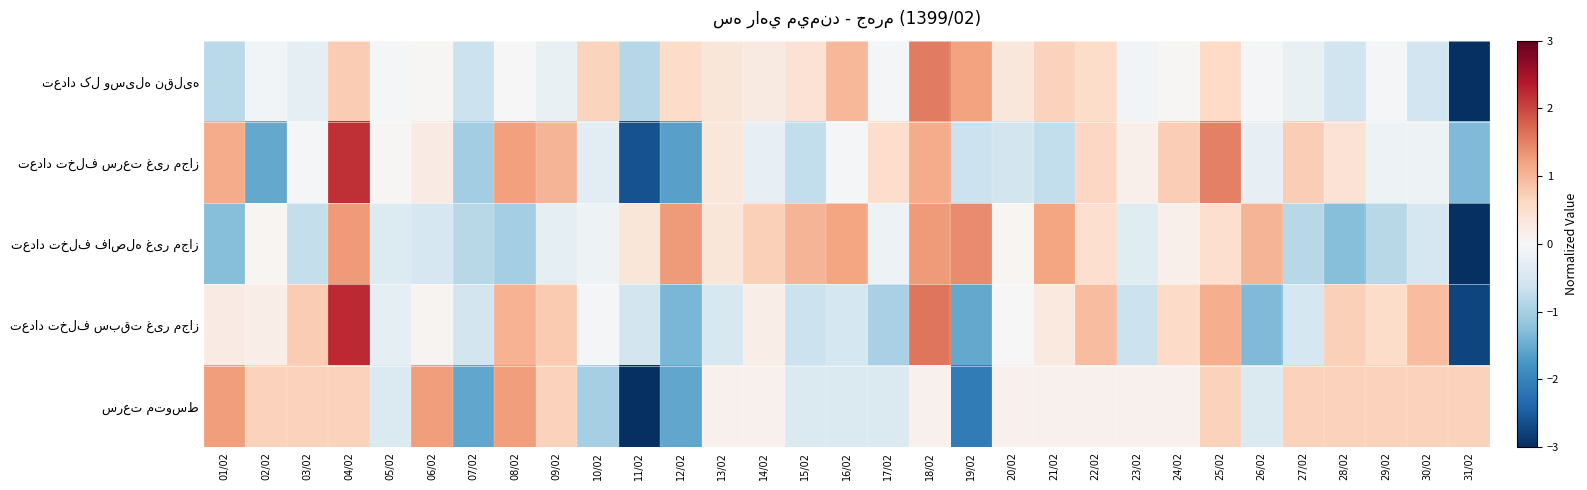

At which category does the chart reach its minimum across all series?

31/02